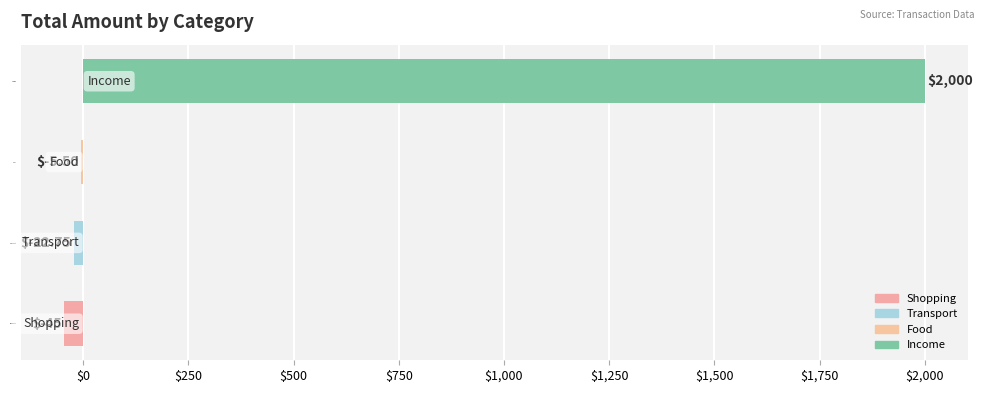

Which has a higher value, Transport or Income?

Income